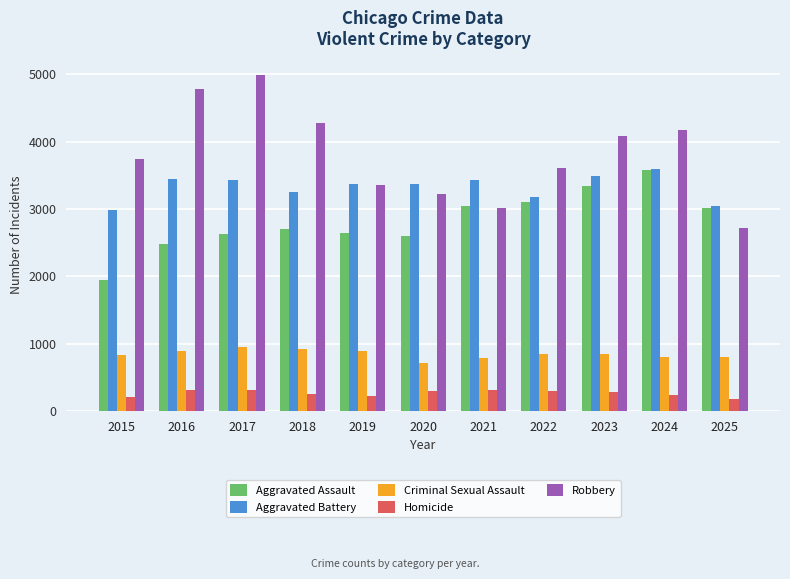

At which label is Aggravated Battery closest to 3282?

2018